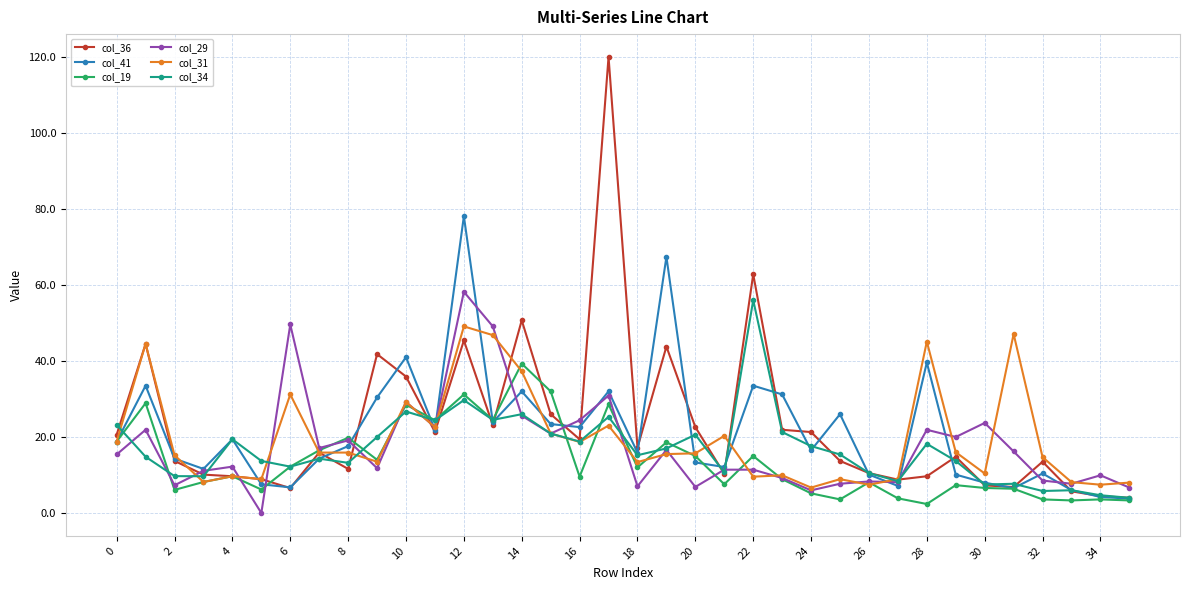

List the series in order of their peak value, highest first.

col_36, col_41, col_29, col_34, col_31, col_19